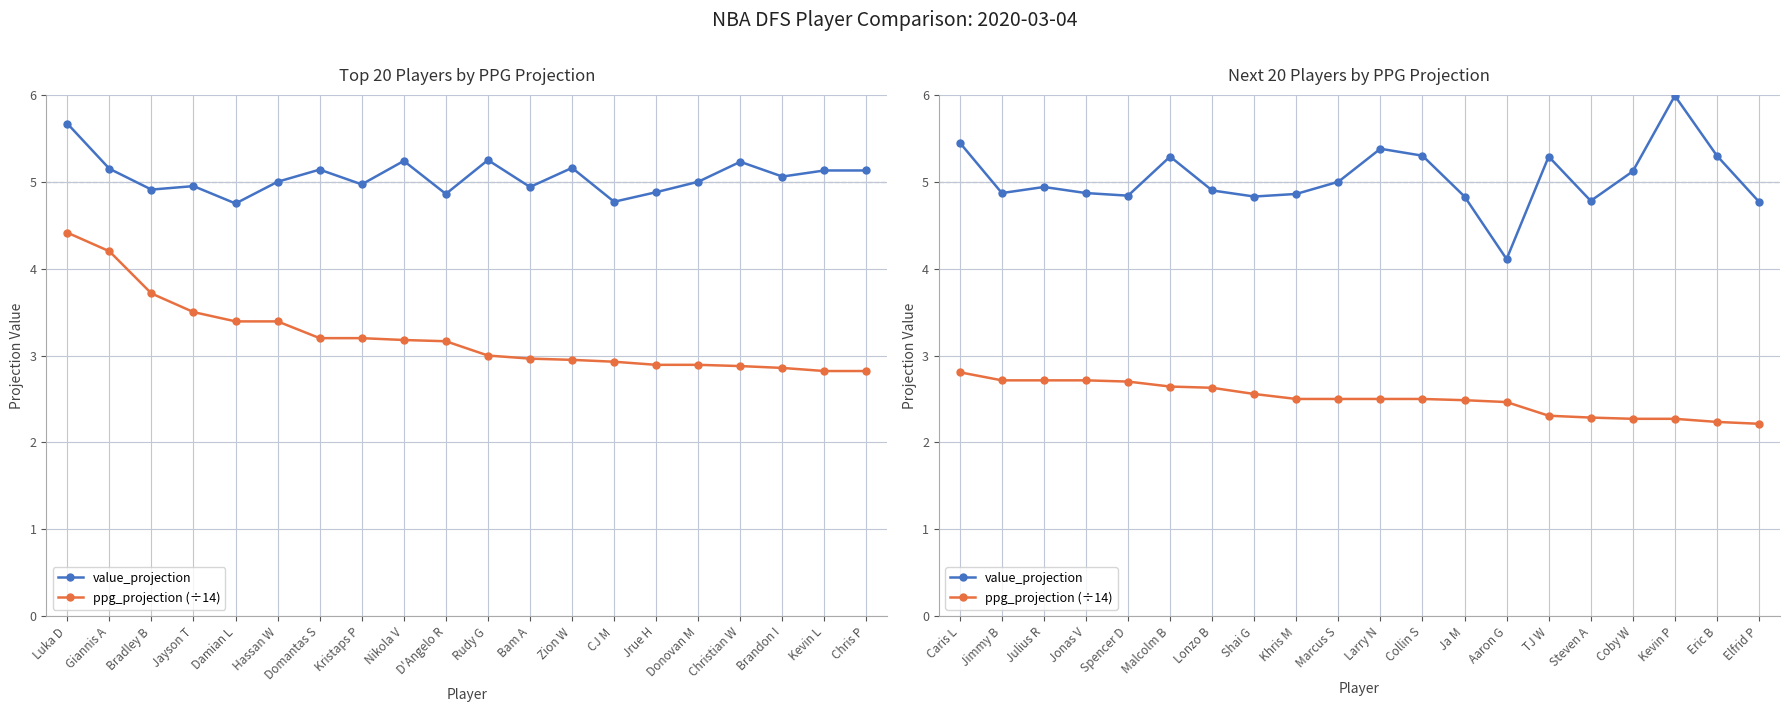

Rank the series by their maximum value, from highest to lowest.

value_projection, ppg_projection (÷14)